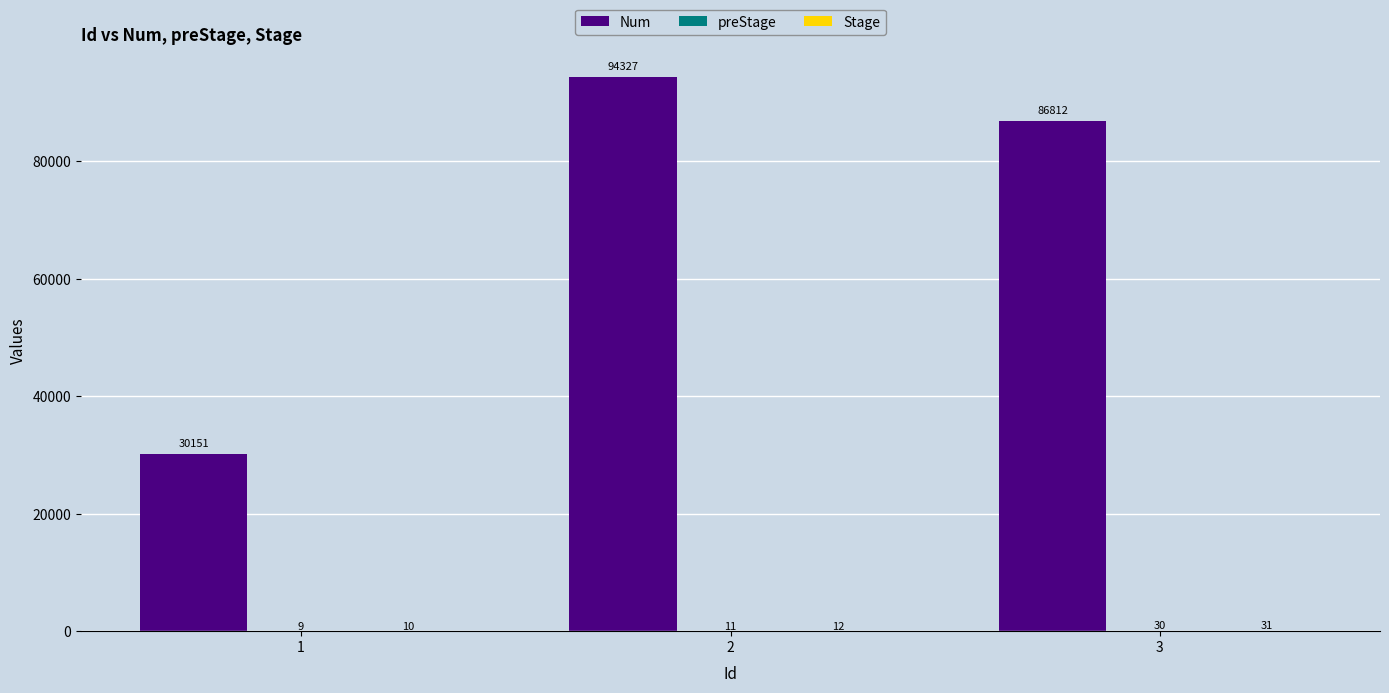

What is the total value across all series at 3?

86873